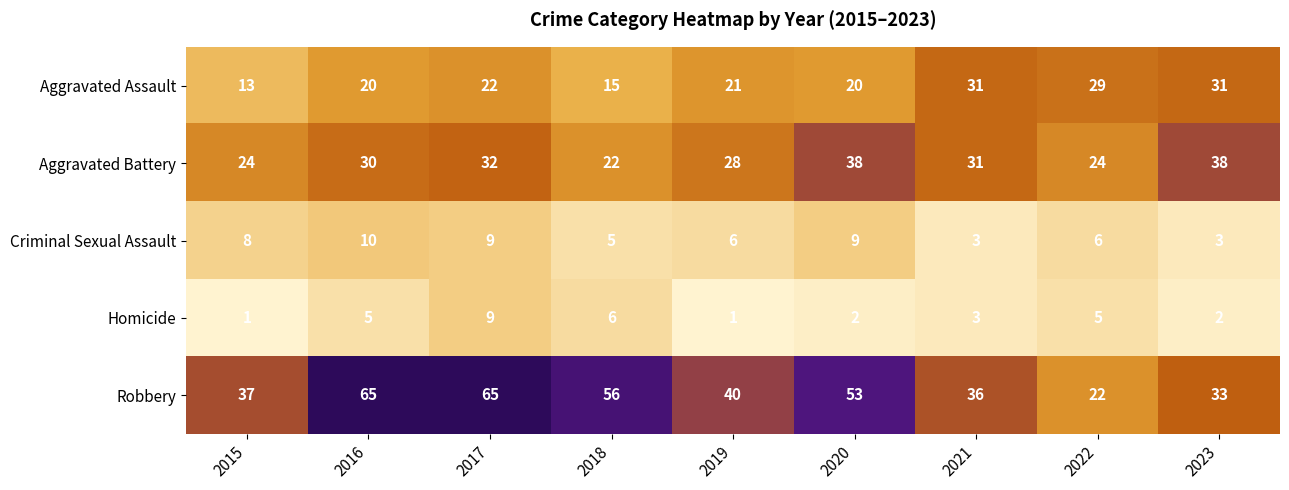

What is the highest value of the Robbery series?

65